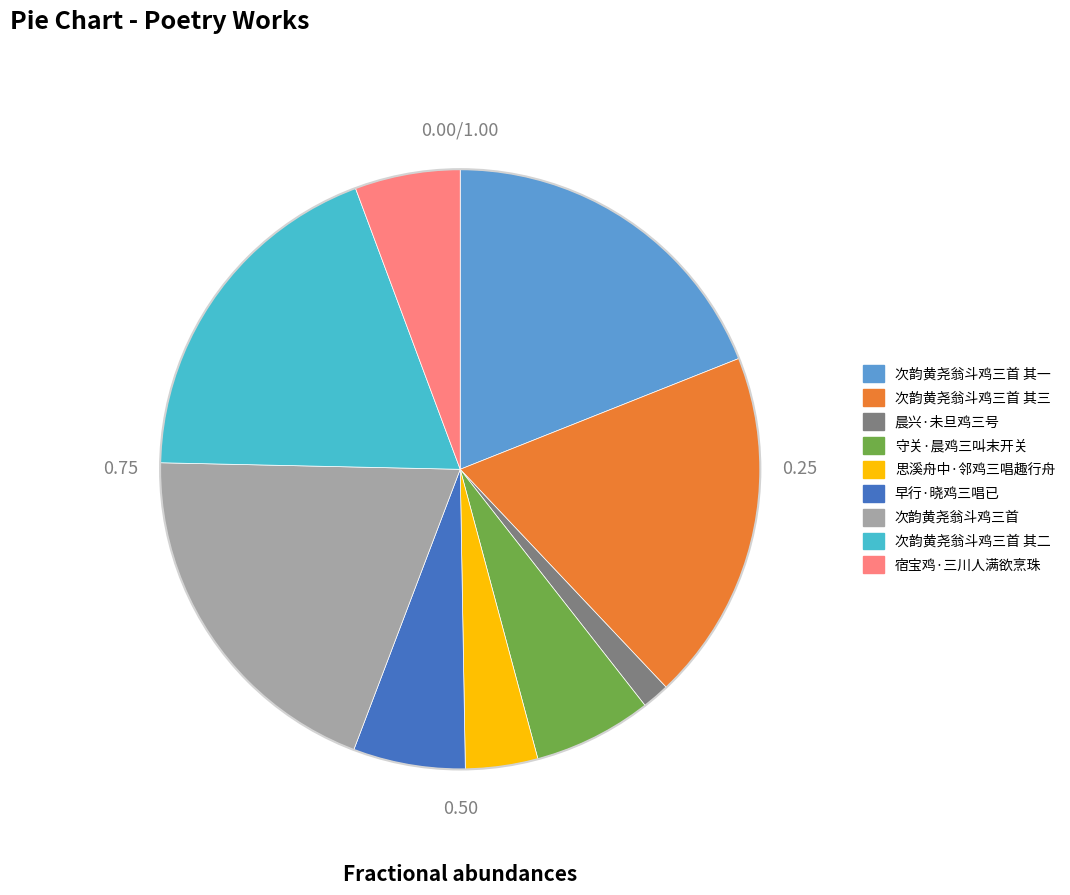

Does any single category account for the majority?

No